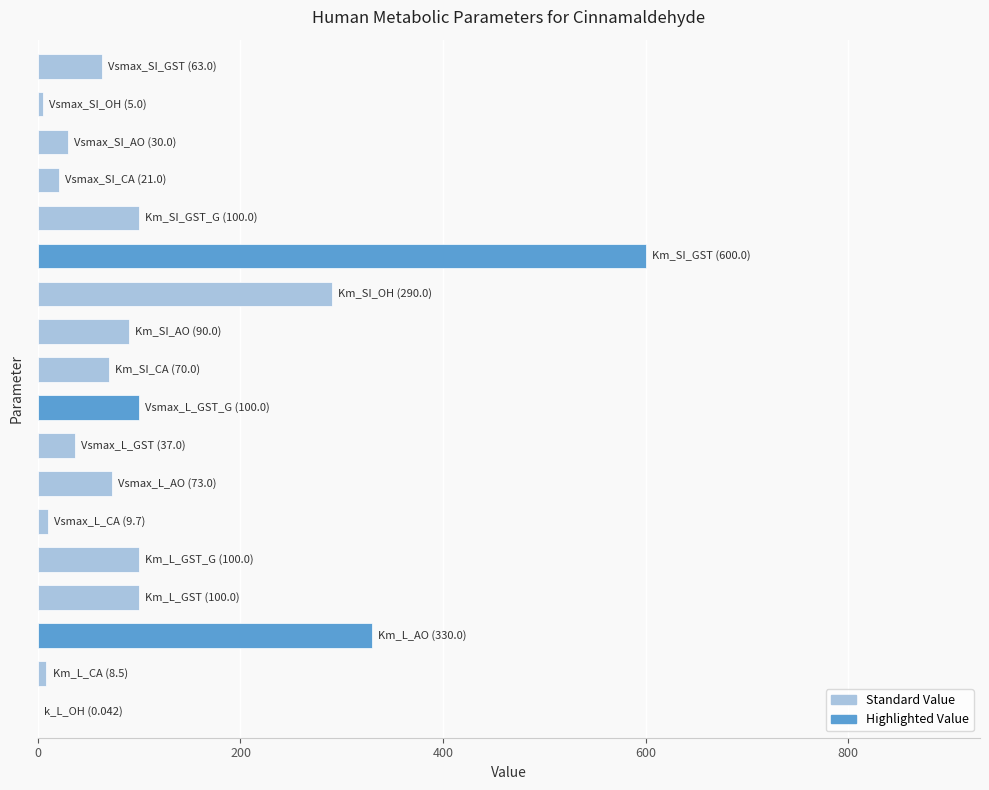

What is the maximum value shown in the chart?

600.0